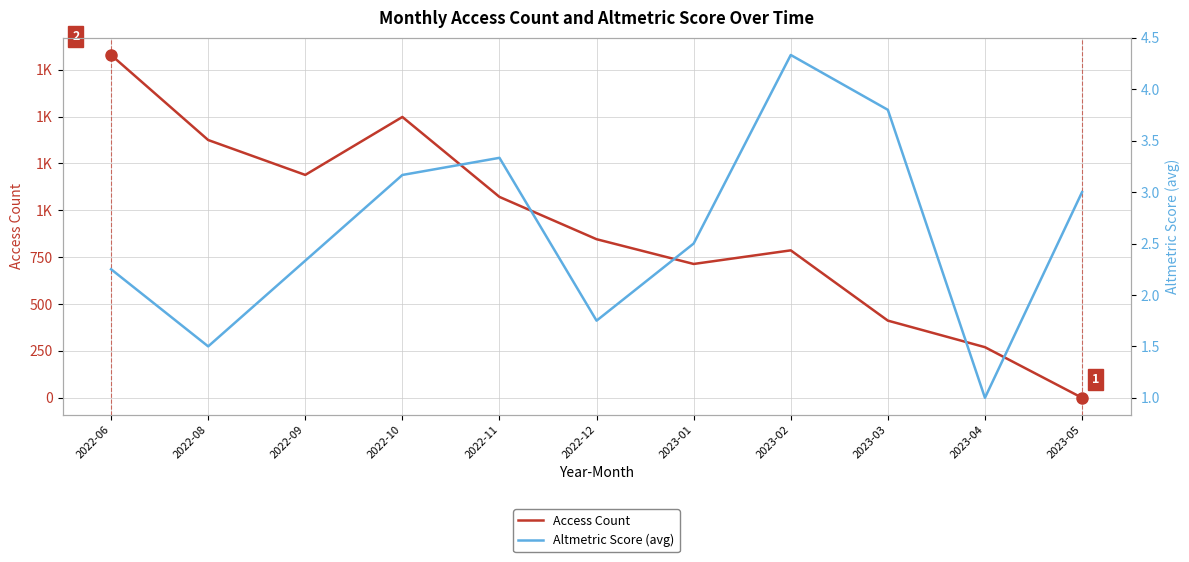

What is the value of the Access Count point at the 1st from the left?

1828.2